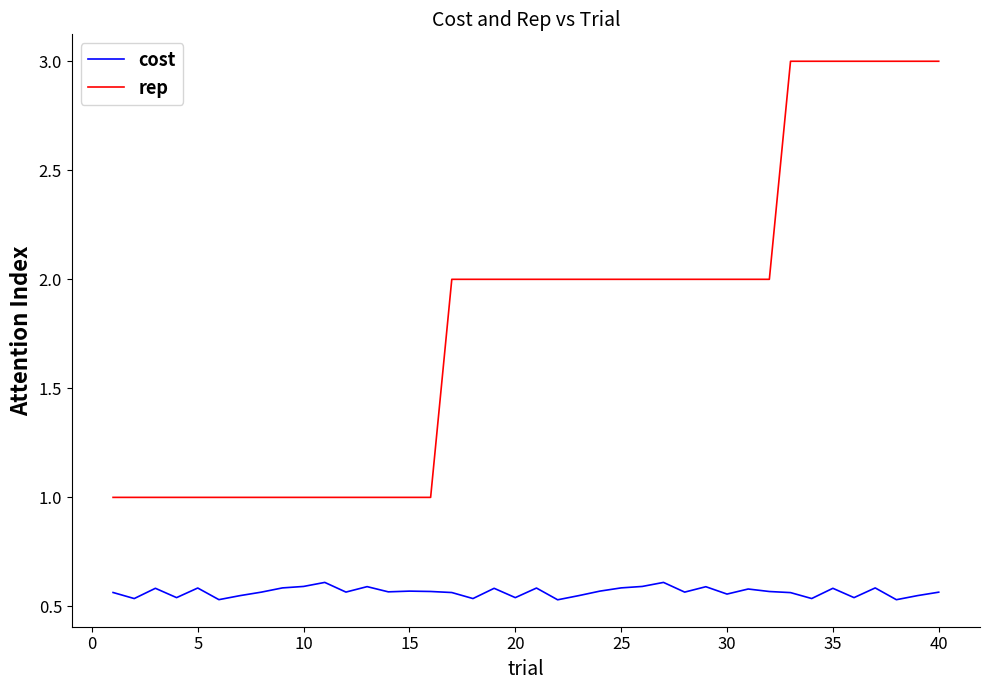

How many lines are shown in the chart?

2